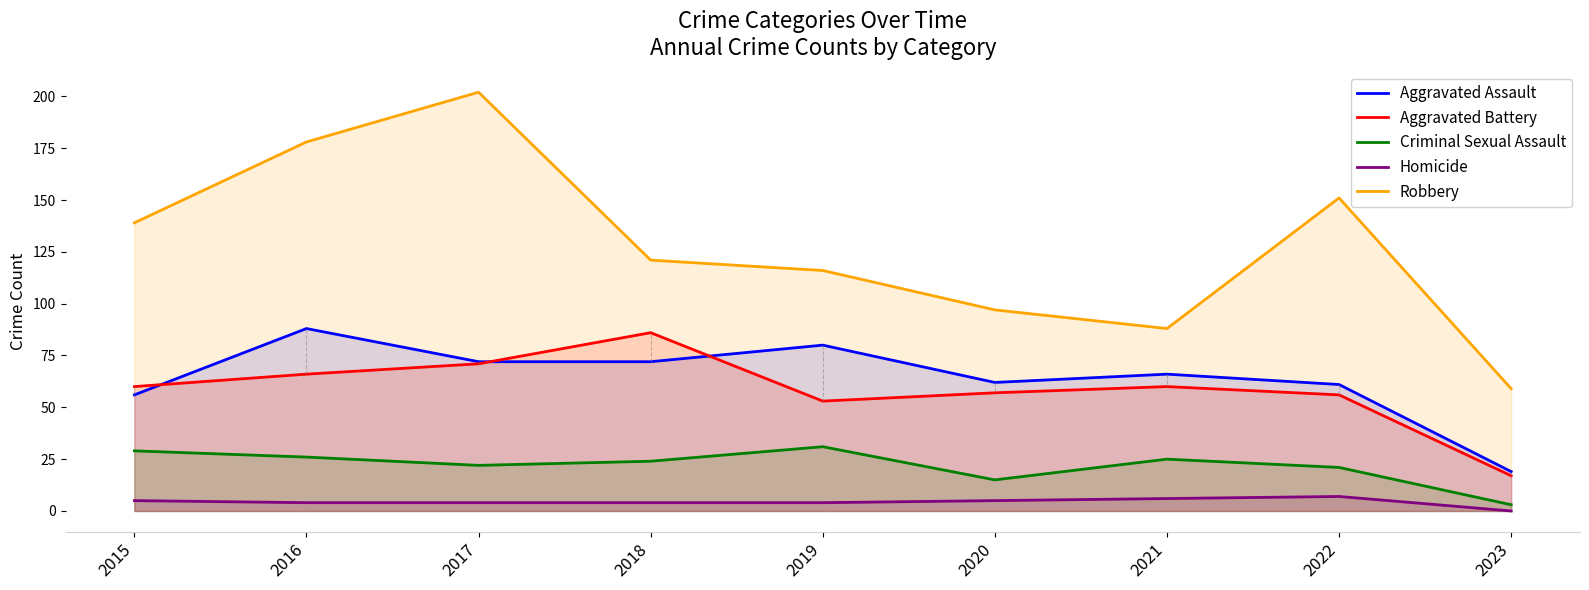

Read the Aggravated Battery value at 2022, to the nearest 5.

55